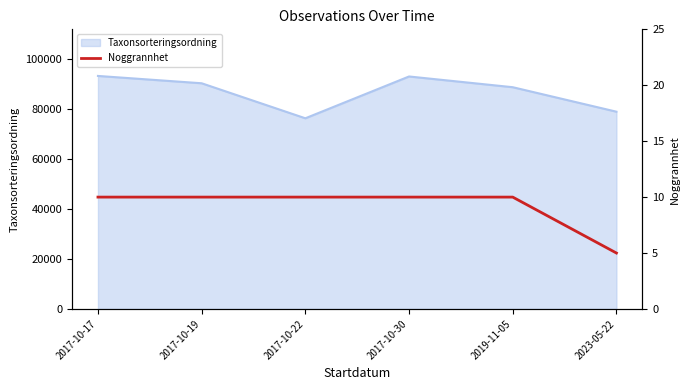

Which category has the lowest value in the Taxonsorteringsordning series?

2017-10-22